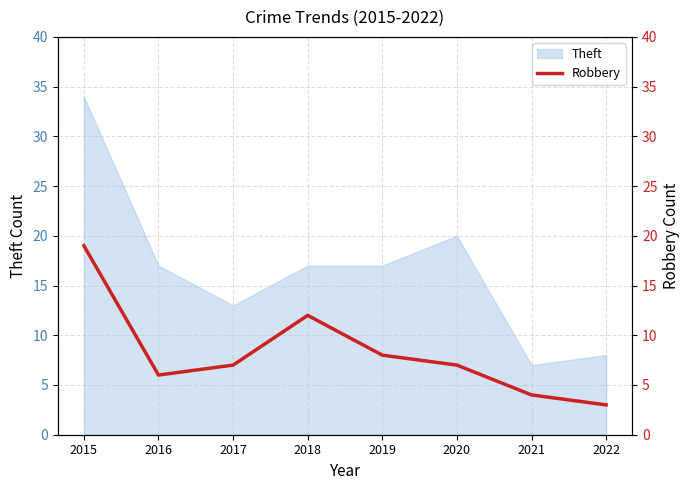

Which category has the highest value in the Theft series?

2015